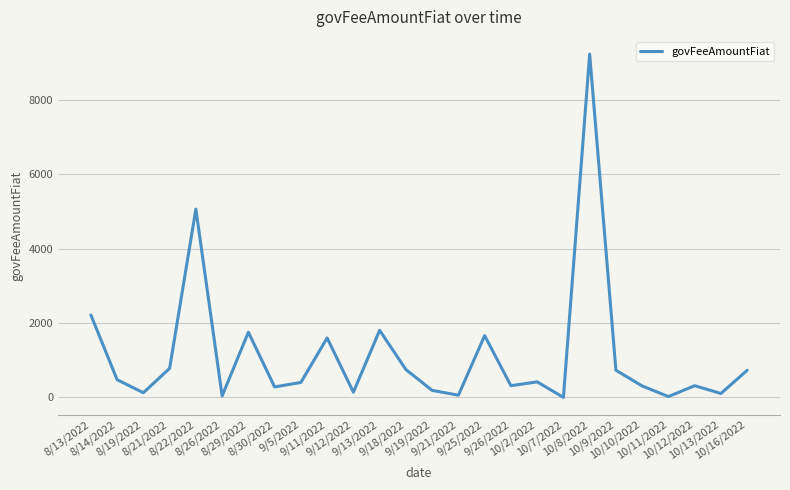

What is the maximum value shown in the chart?

9225.5